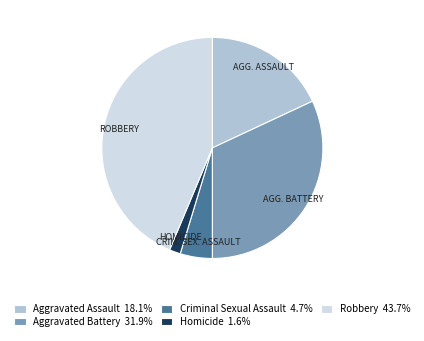

Rank the categories by value from lowest to highest.

Homicide, Criminal Sexual Assault, Aggravated Assault, Aggravated Battery, Robbery